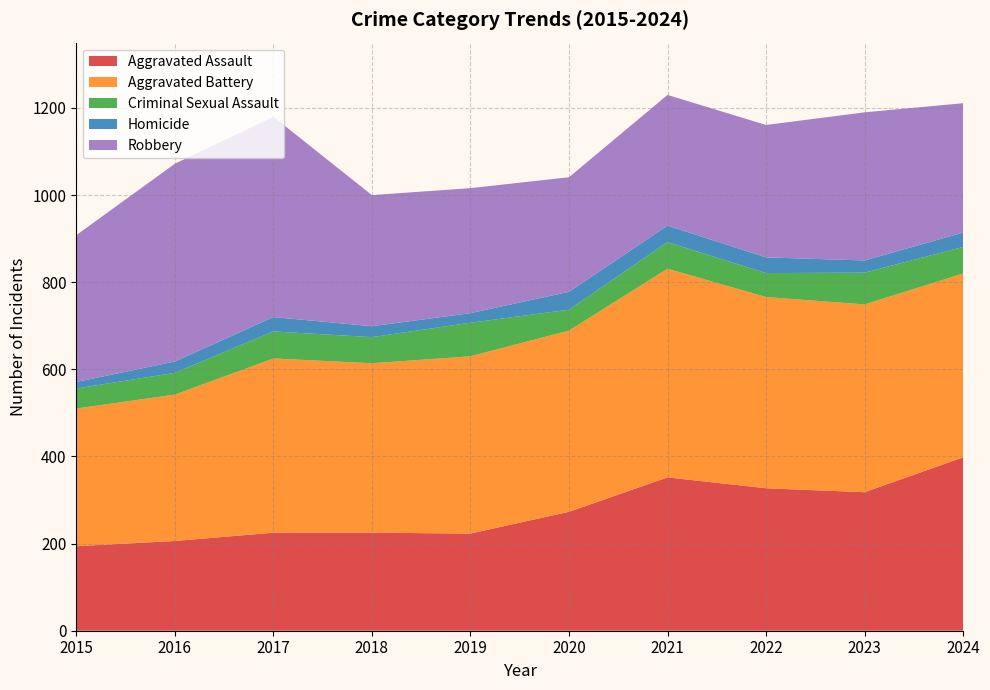

Reading left to right, list all the values displayed in this chart.

Aggravated Assault: 2015=194	2016=206	2017=225	2018=225	2019=223	2020=273	2021=352	2022=327	2023=318	2024=398
Aggravated Battery: 2015=316	2016=336	2017=400	2018=389	2019=407	2020=416	2021=479	2022=439	2023=431	2024=422
Criminal Sexual Assault: 2015=46	2016=50	2017=62	2018=60	2019=77	2020=48	2021=61	2022=55	2023=73	2024=61
Homicide: 2015=15	2016=26	2017=33	2018=25	2019=22	2020=41	2021=38	2022=36	2023=28	2024=33
Robbery: 2015=337	2016=454	2017=460	2018=301	2019=287	2020=263	2021=300	2022=304	2023=340	2024=297